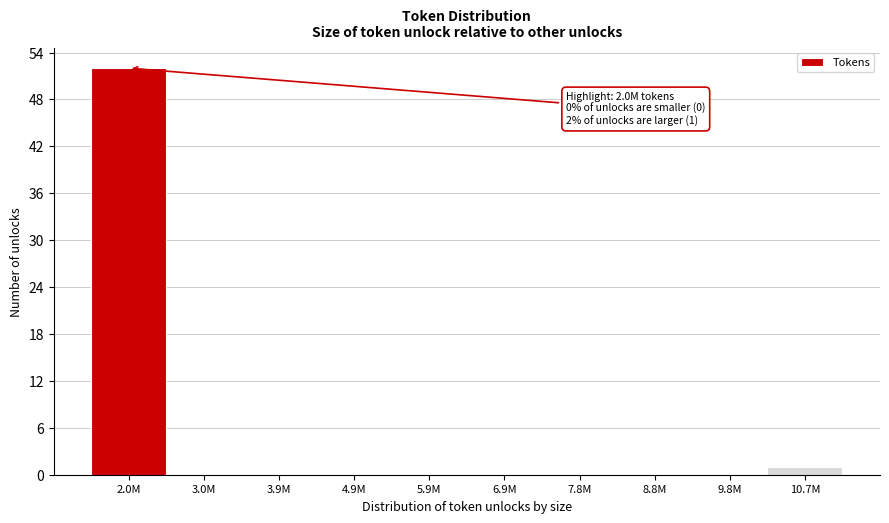

Reading right to left, extract all data points from this chart.

10.7M=1	9.8M=0	8.8M=0	7.8M=0	6.9M=0	5.9M=0	4.9M=0	3.9M=0	3.0M=0	2.0M=52